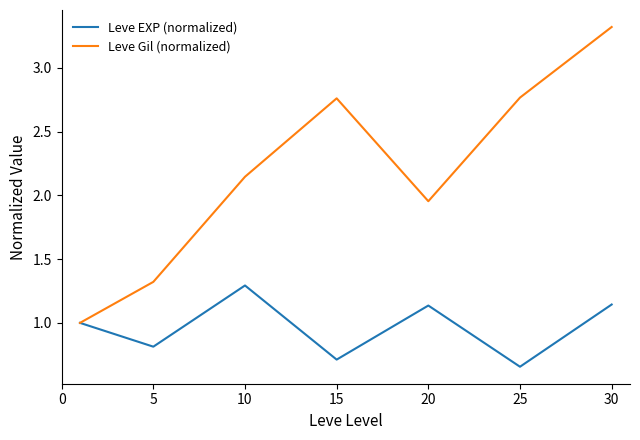

Which series has the largest total across all categories?

Leve Gil (normalized)